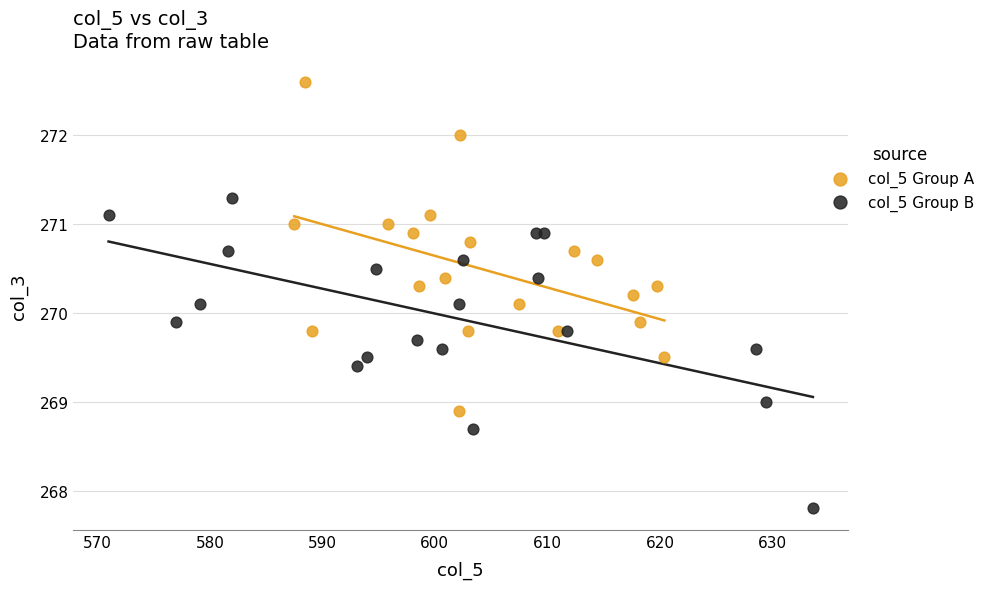

What are all the series names shown in the legend?

col_5 Group A, col_5 Group B